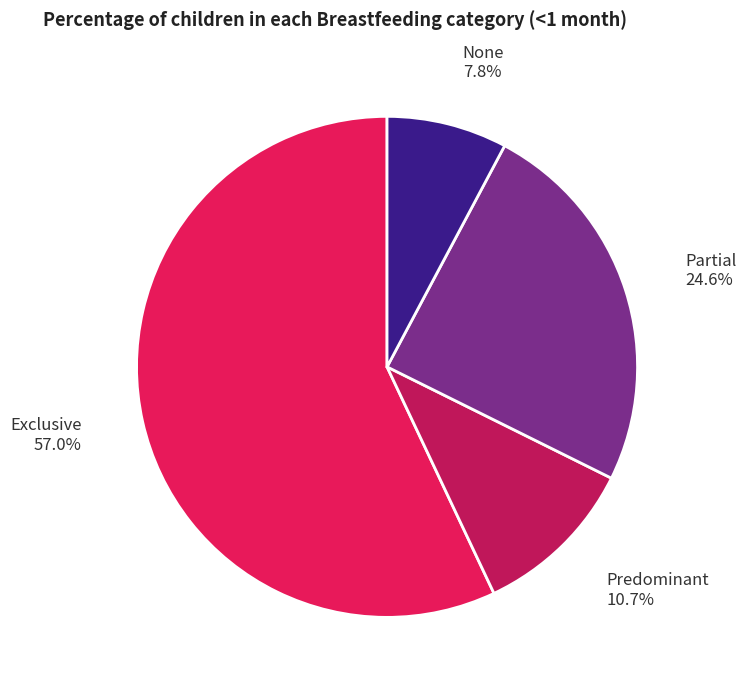

How many segments does this pie chart have?

4